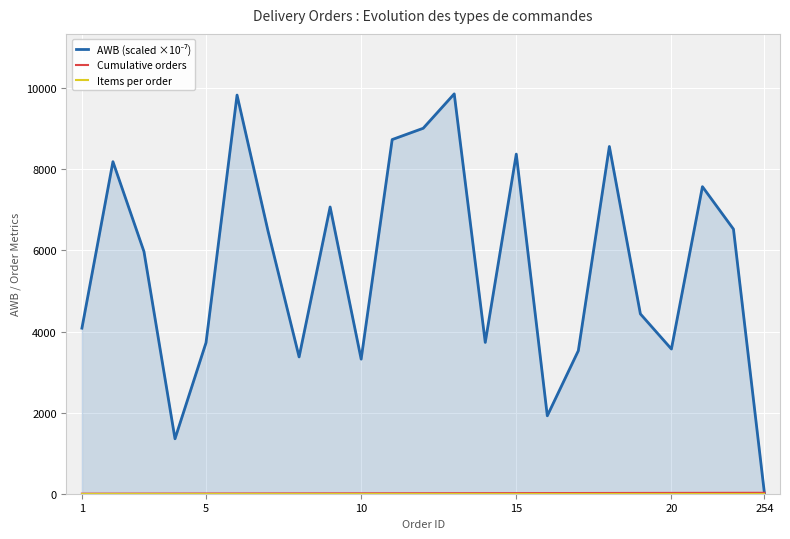

True or false: AWB (scaled ×10⁻⁷) and Items per order cross at least once.

True